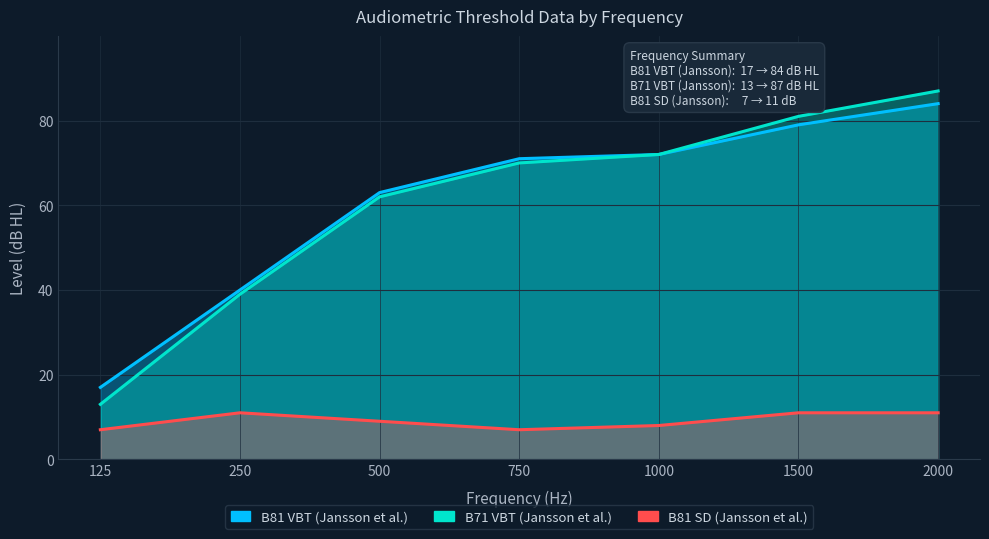

Rank the categories by B71 VBT (Jansson et al.) value from highest to lowest.

2000, 1500, 1000, 750, 500, 250, 125